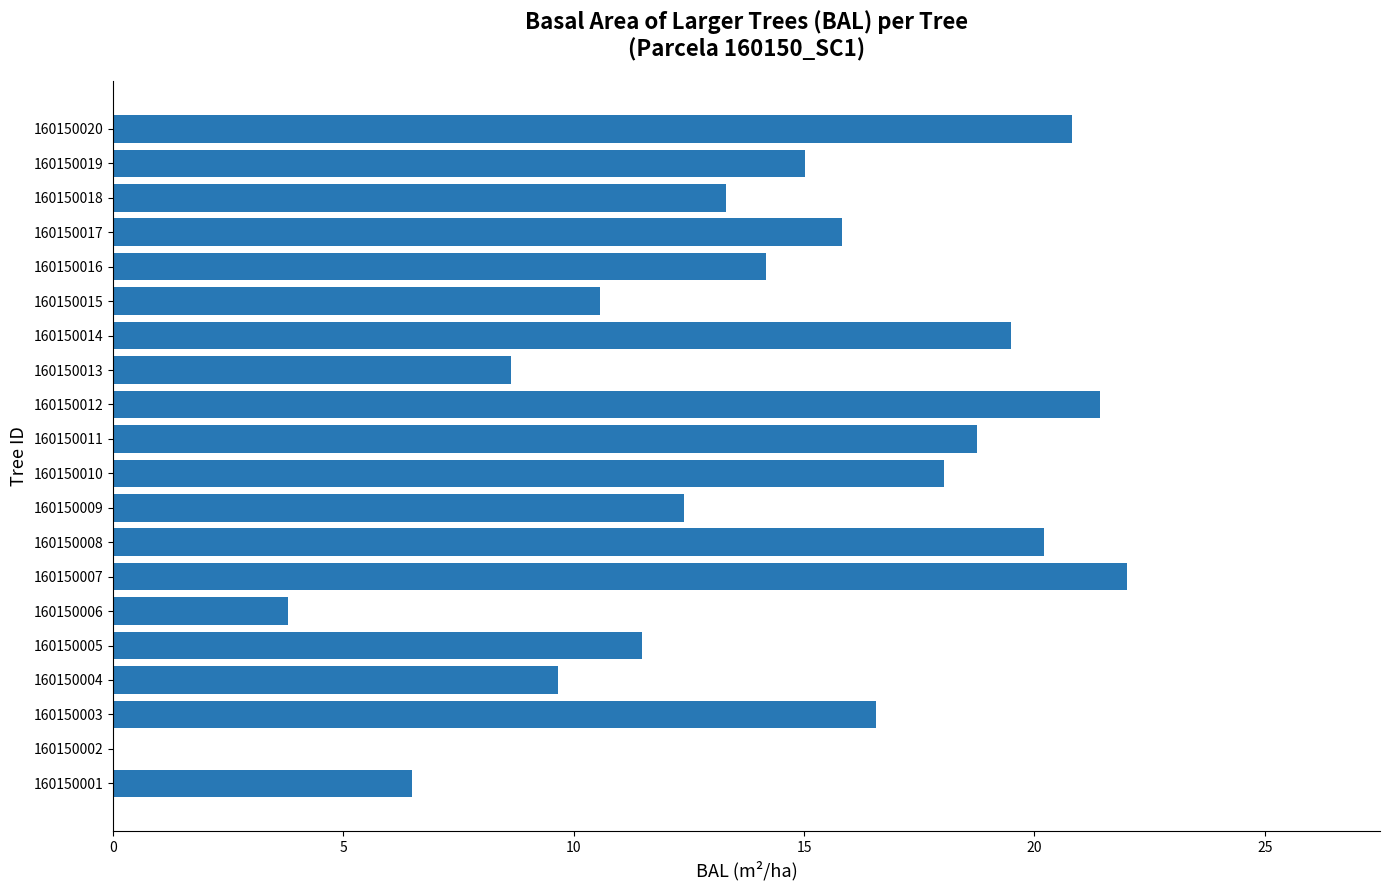

The chart shows a value of 18.5 at 160150009. True or false?

False